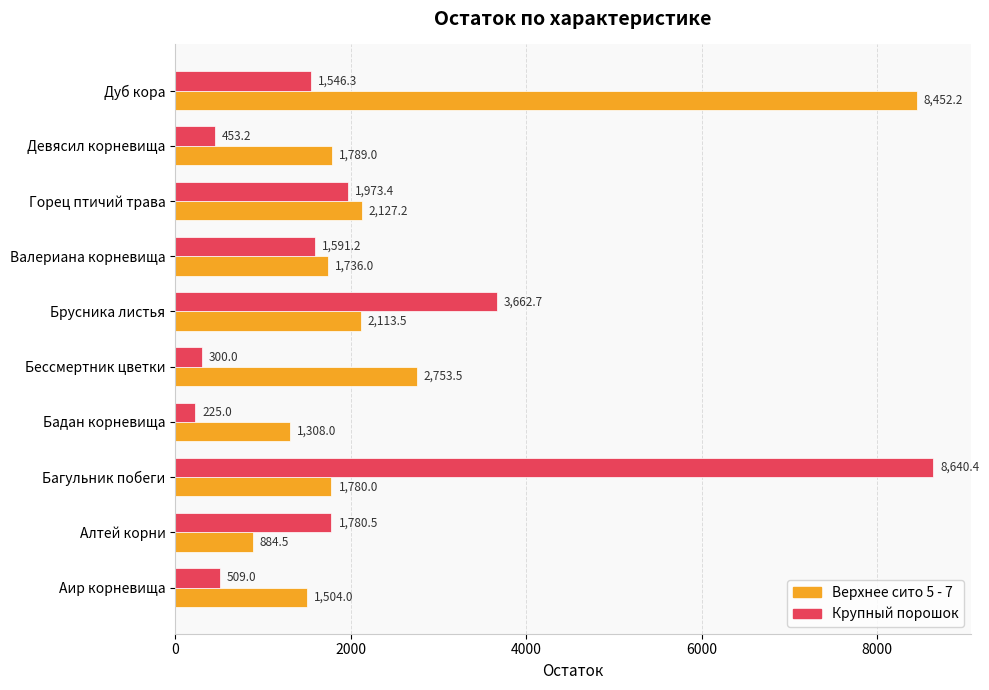

At how many categories does at least one series exceed 6455?

2